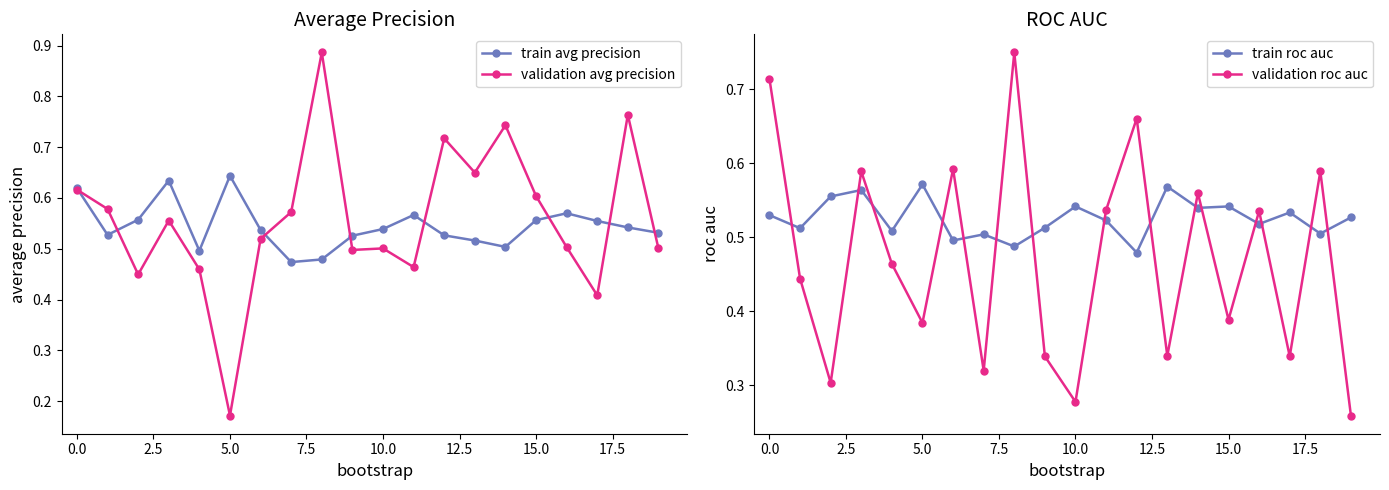

How many train roc auc values are between 0 and 1?

20